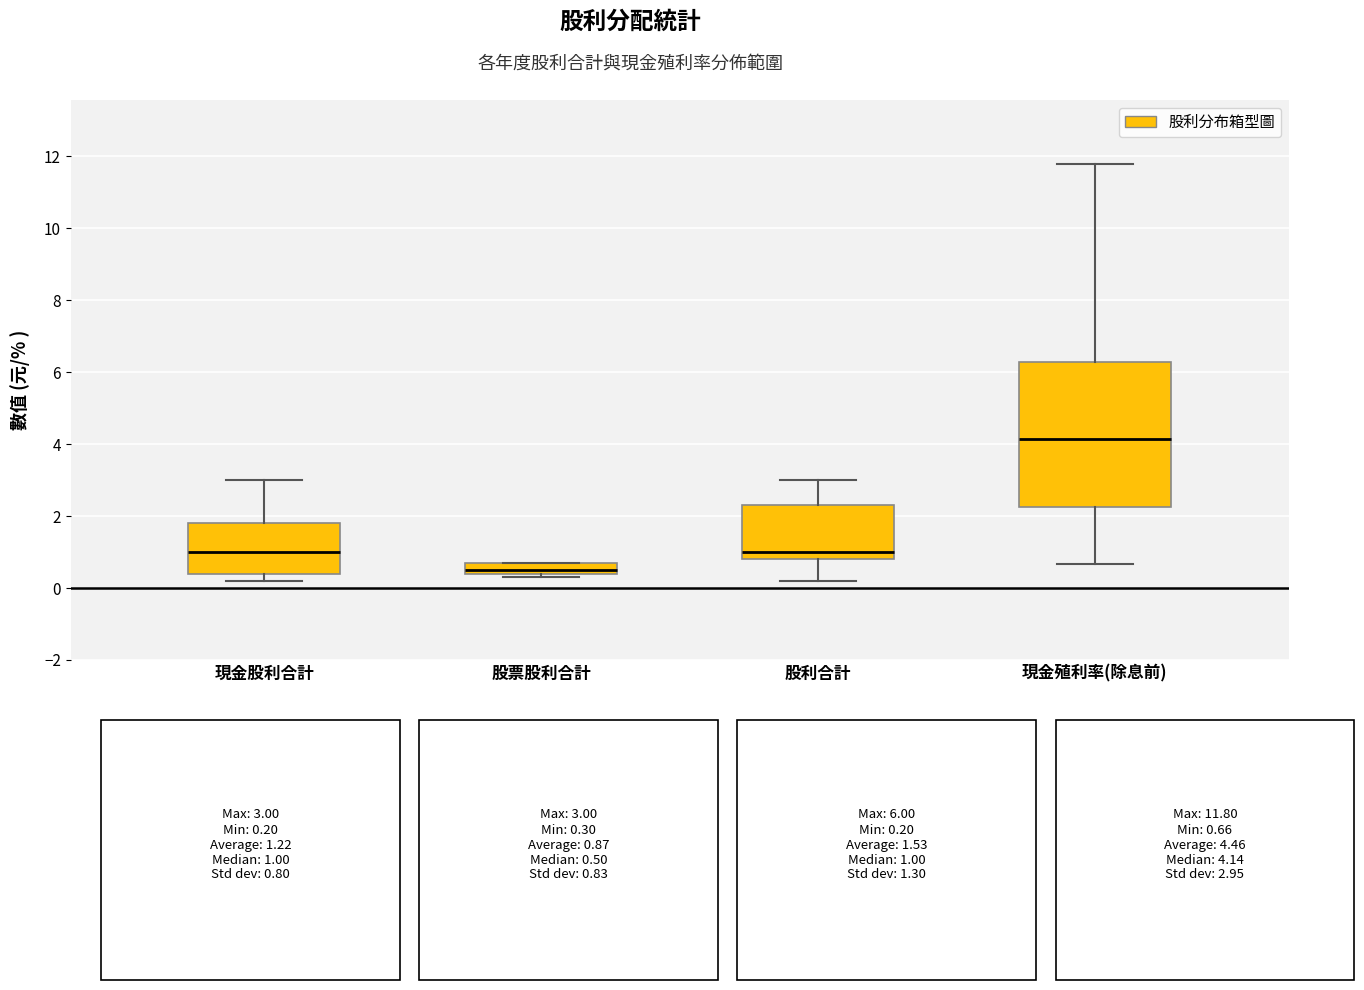

Comparing the boxes themselves (not the whiskers), which one is the tallest?

現金殖利率(除息前)